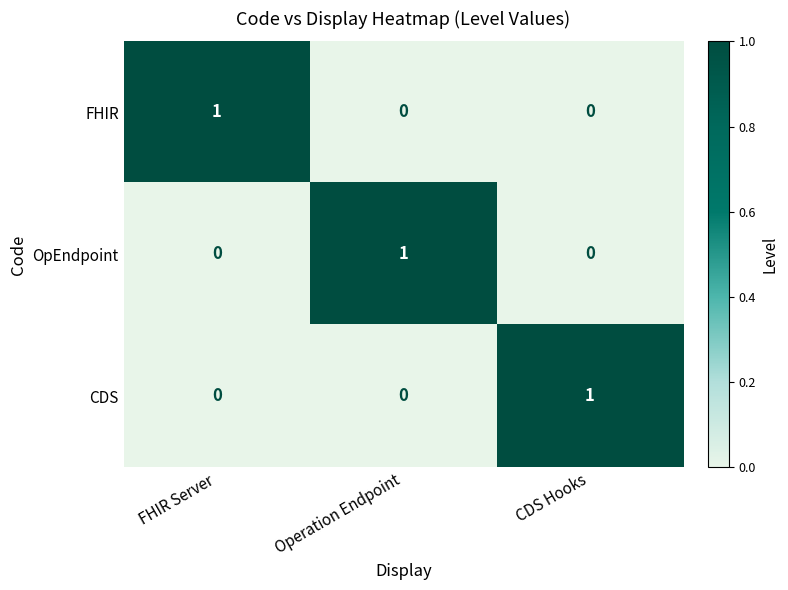

Reading left to right, transcribe all the data shown in this chart.

FHIR: 1	0	0
OpEndpoint: 0	1	0
CDS: 0	0	1